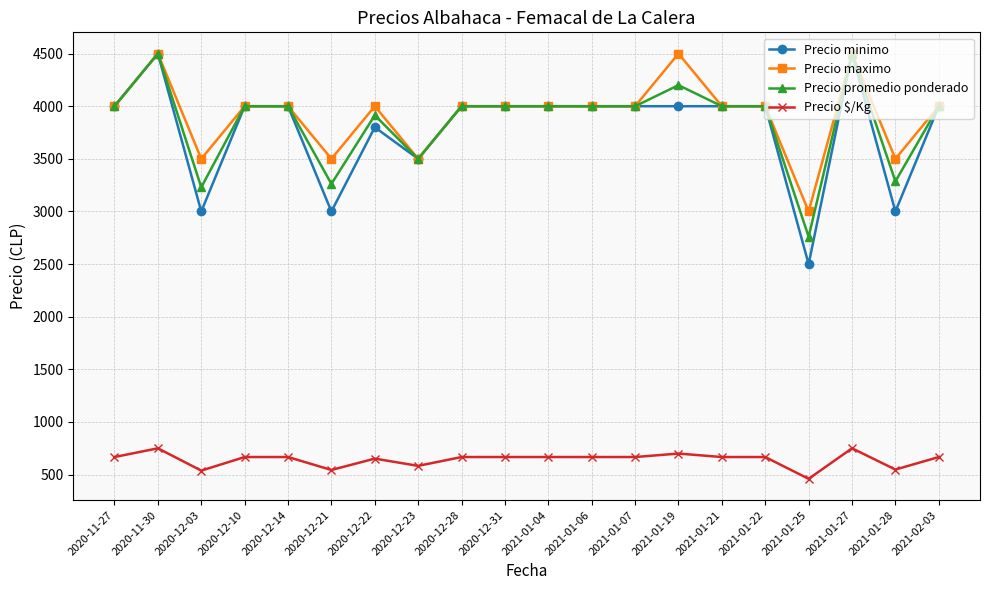

What is the value of the Precio maximo point at the 11th from the left?

4000